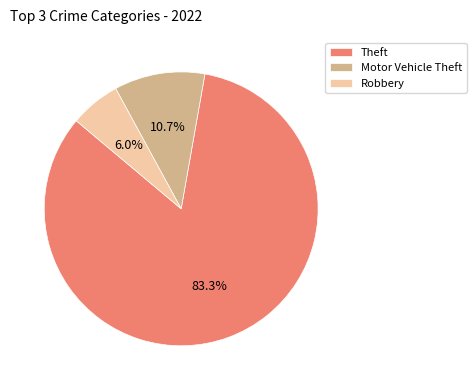

Does Motor Vehicle Theft account for over 50% of the chart?

No